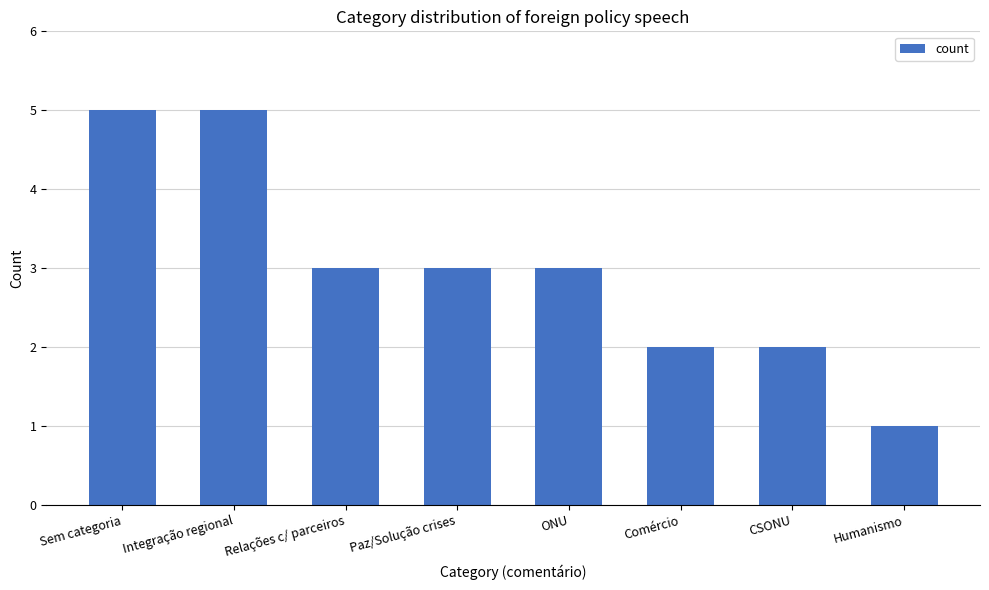

Reading right to left, transcribe all the data shown in this chart.

1	2	2	3	3	3	5	5